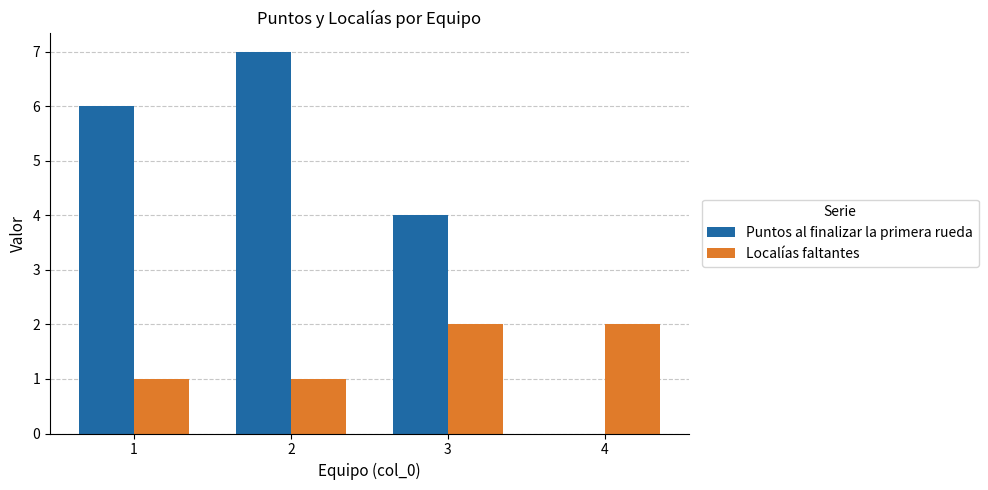

Is it true that Puntos al finalizar la primera rueda equals 6 at 1?

True